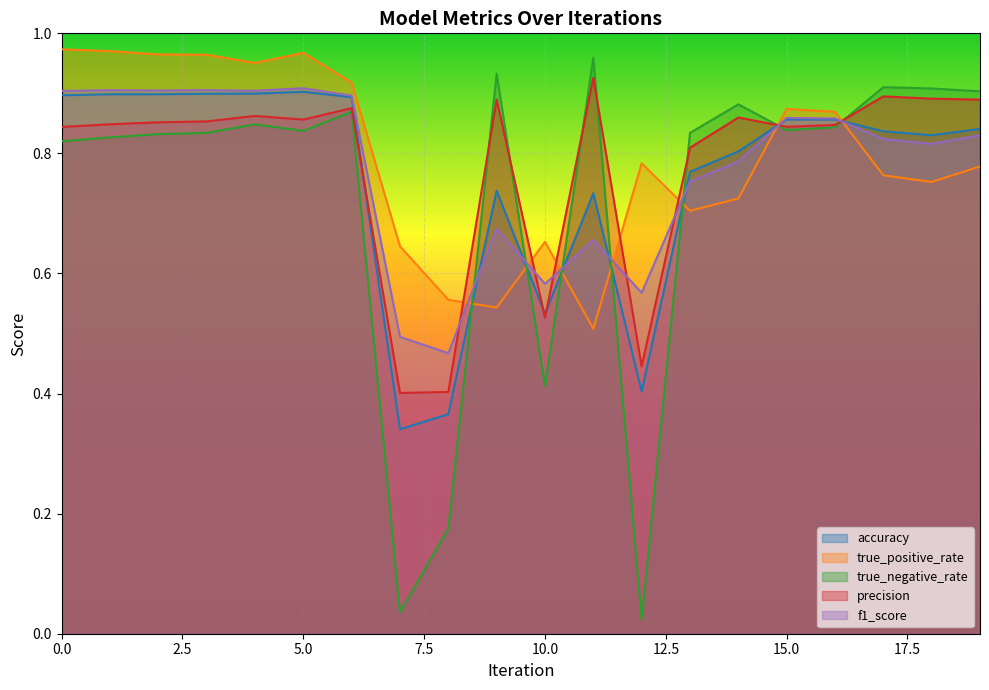

Reading left to right, list all the values displayed in this chart.

accuracy: 0=0.9	1=0.9	2=0.9	3=0.9	4=0.9	5=0.9	6=0.9	7=0.3	8=0.4	9=0.7	10=0.5	11=0.7	12=0.4	13=0.8	14=0.8	15=0.9	16=0.9	17=0.8	18=0.8	19=0.8
true_positive_rate: 0=1.0	1=1.0	2=1.0	3=1.0	4=1.0	5=1.0	6=0.9	7=0.6	8=0.6	9=0.5	10=0.7	11=0.5	12=0.8	13=0.7	14=0.7	15=0.9	16=0.9	17=0.8	18=0.8	19=0.8
true_negative_rate: 0=0.8	1=0.8	2=0.8	3=0.8	4=0.8	5=0.8	6=0.9	7=0.0	8=0.2	9=0.9	10=0.4	11=1.0	12=0.0	13=0.8	14=0.9	15=0.8	16=0.8	17=0.9	18=0.9	19=0.9
precision: 0=0.8	1=0.8	2=0.9	3=0.9	4=0.9	5=0.9	6=0.9	7=0.4	8=0.4	9=0.9	10=0.5	11=0.9	12=0.4	13=0.8	14=0.9	15=0.8	16=0.8	17=0.9	18=0.9	19=0.9
f1_score: 0=0.9	1=0.9	2=0.9	3=0.9	4=0.9	5=0.9	6=0.9	7=0.5	8=0.5	9=0.7	10=0.6	11=0.7	12=0.6	13=0.8	14=0.8	15=0.9	16=0.9	17=0.8	18=0.8	19=0.8